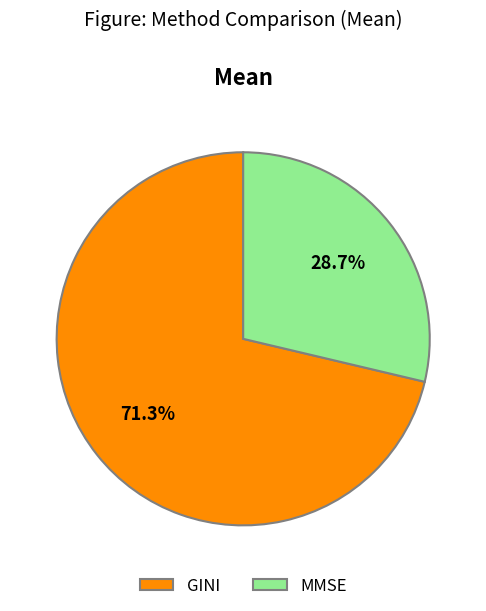

What is the ratio of the value at MMSE to the value at GINI?

0.4